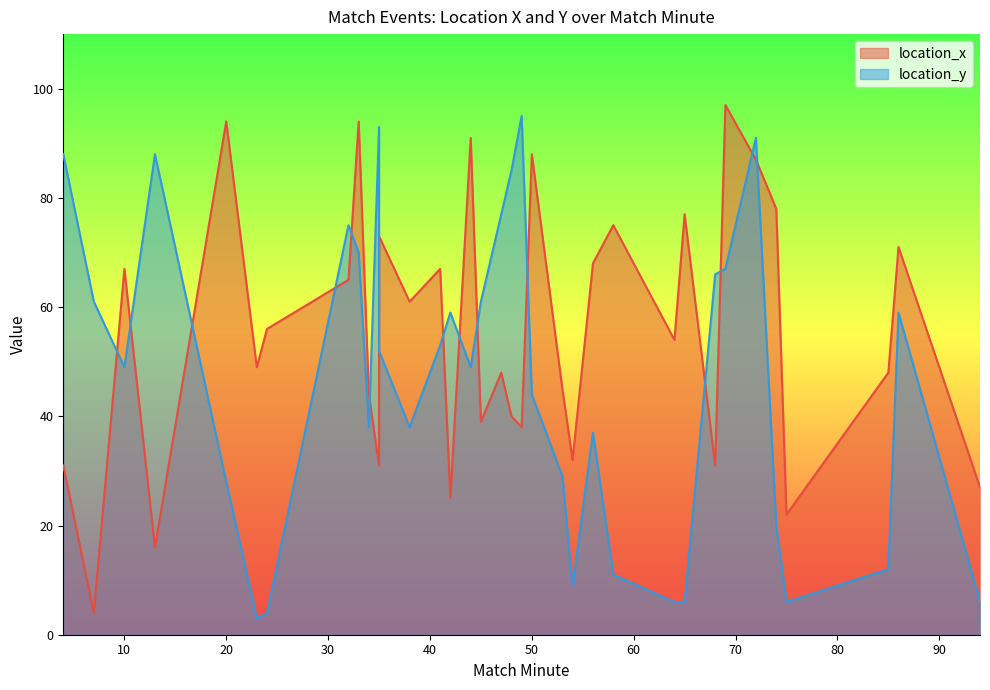

List the series in order of their peak value, highest first.

location_x, location_y